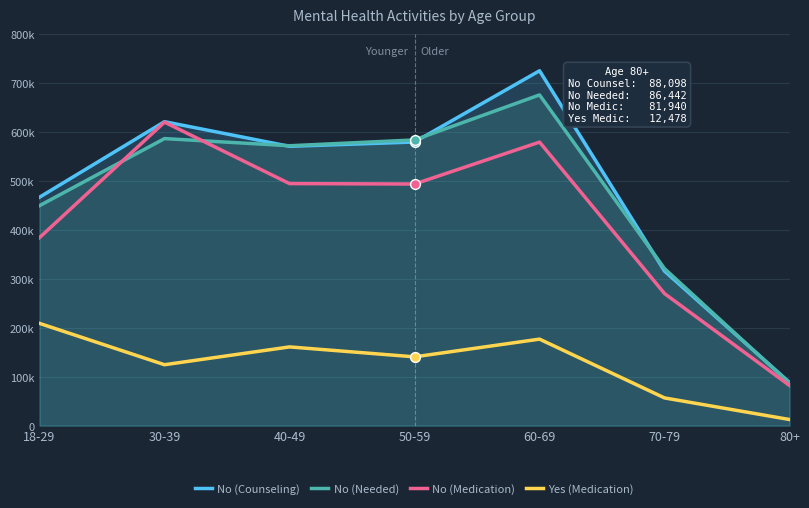

What is the total value across all series at 80+?

268958